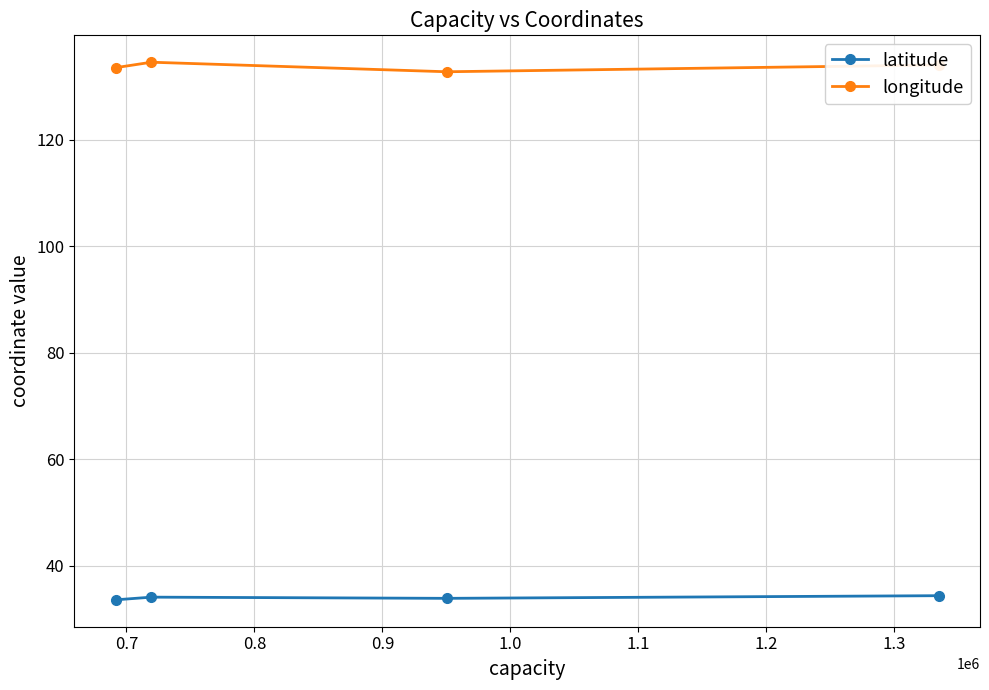

How many data points does each series have?

4